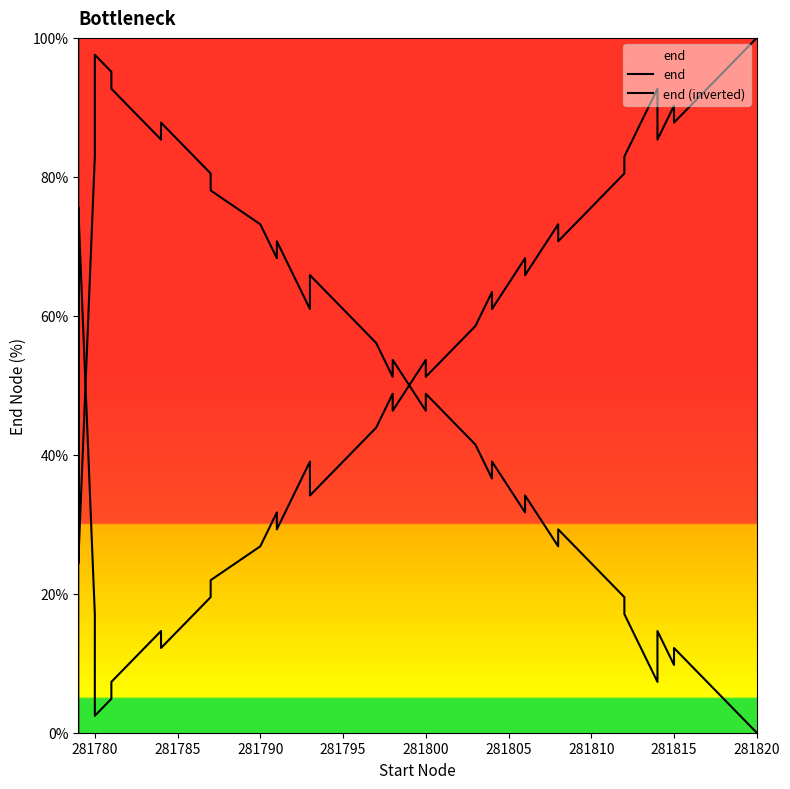

What is the value of the end point at the 30th from the left?

65.9